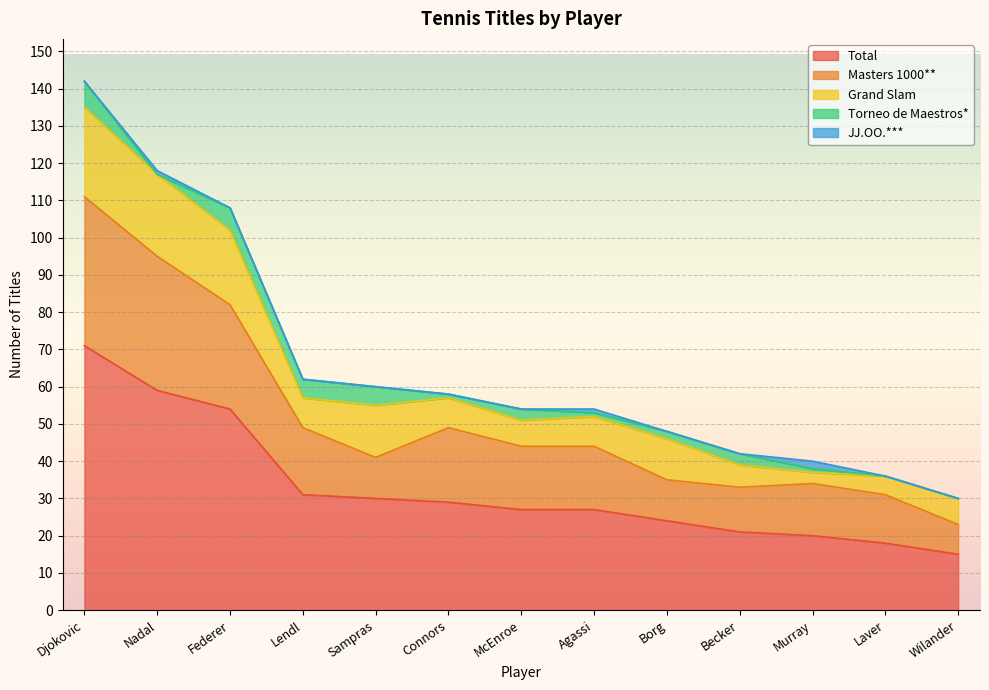

What are all the series names shown in the legend?

Total, Masters 1000**, Grand Slam, Torneo de Maestros*, JJ.OO.***